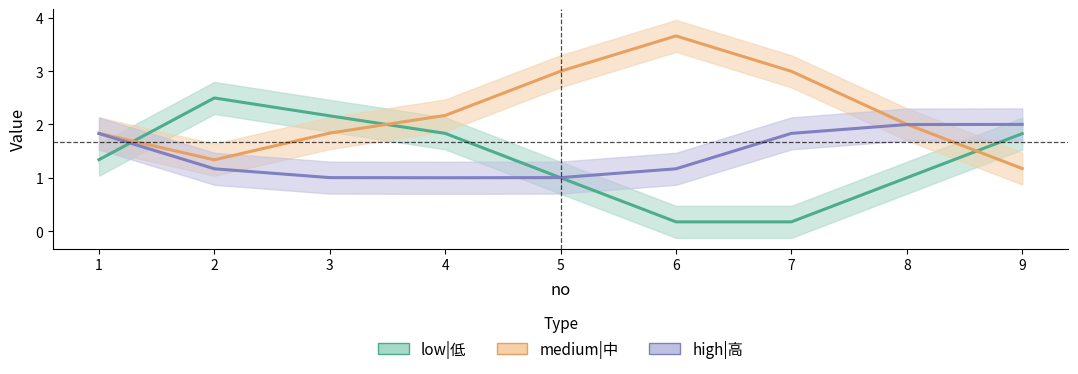

At which category does medium|中 reach its first local peak?

6